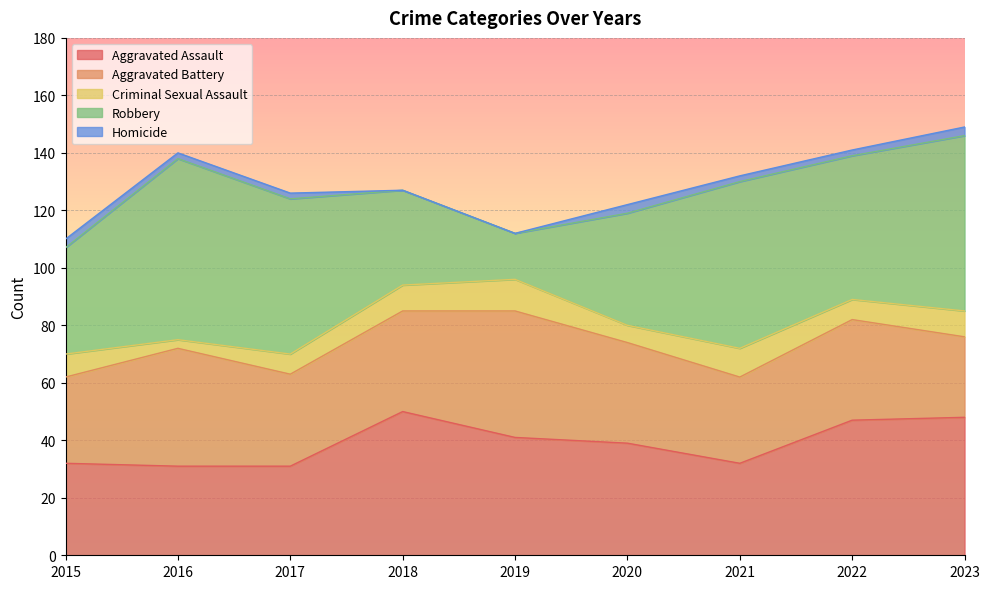

At how many categories does at least one series exceed 50?

4